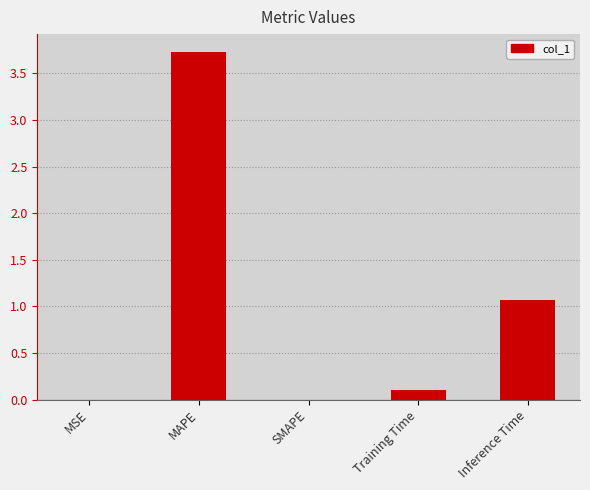

What is the maximum value shown in the chart?

3.7